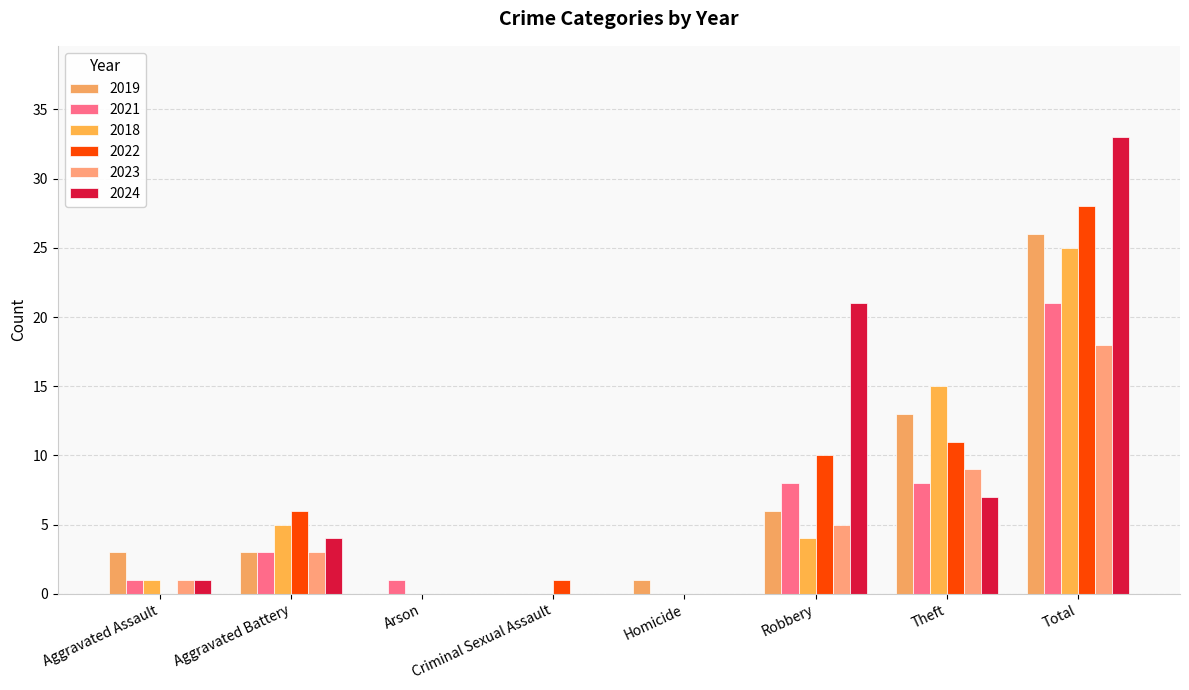

Reading left to right, transcribe all the data shown in this chart.

2019: 3	3	0	0	1	6	13	26
2021: 1	3	1	0	0	8	8	21
2018: 1	5	0	0	0	4	15	25
2022: 0	6	0	1	0	10	11	28
2023: 1	3	0	0	0	5	9	18
2024: 1	4	0	0	0	21	7	33